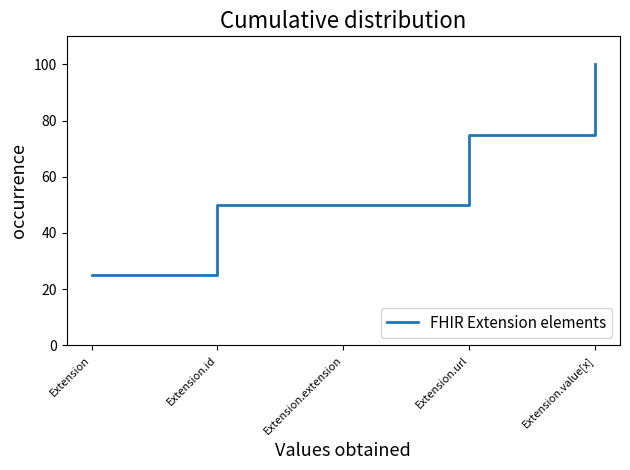

The value at Extension.value[x] is 100. True or false?

True